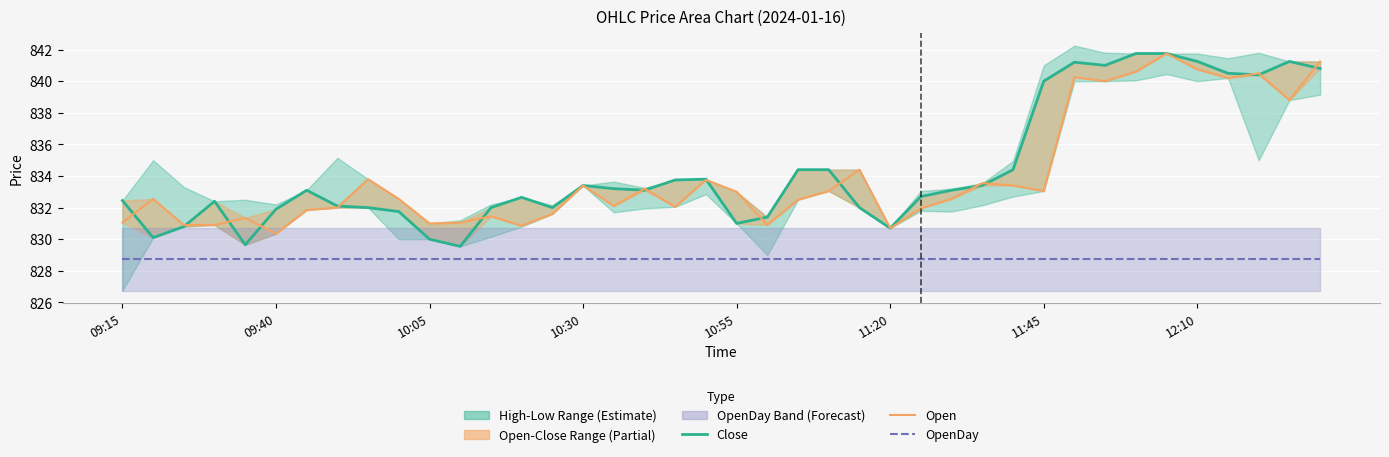

What is the label of the 40th point from the right?

09:15